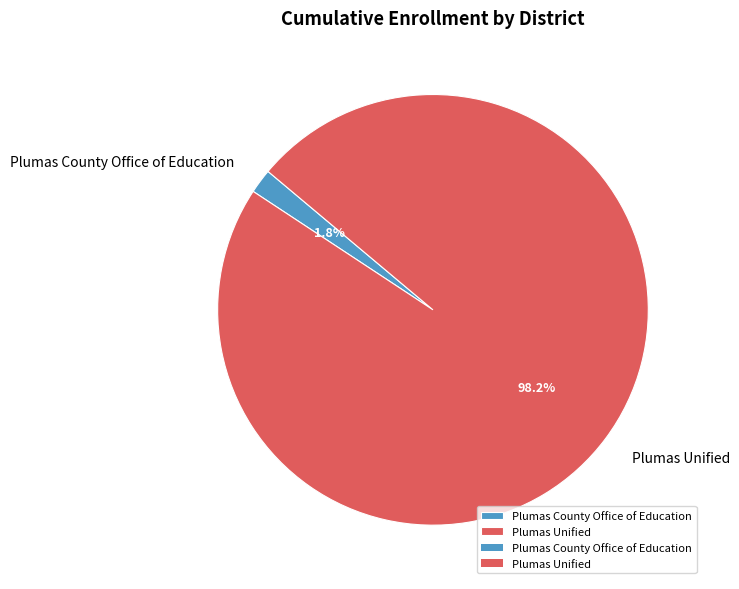

Combined, what portion of the pie is Plumas Unified and Plumas County Office of Education?

100.0%